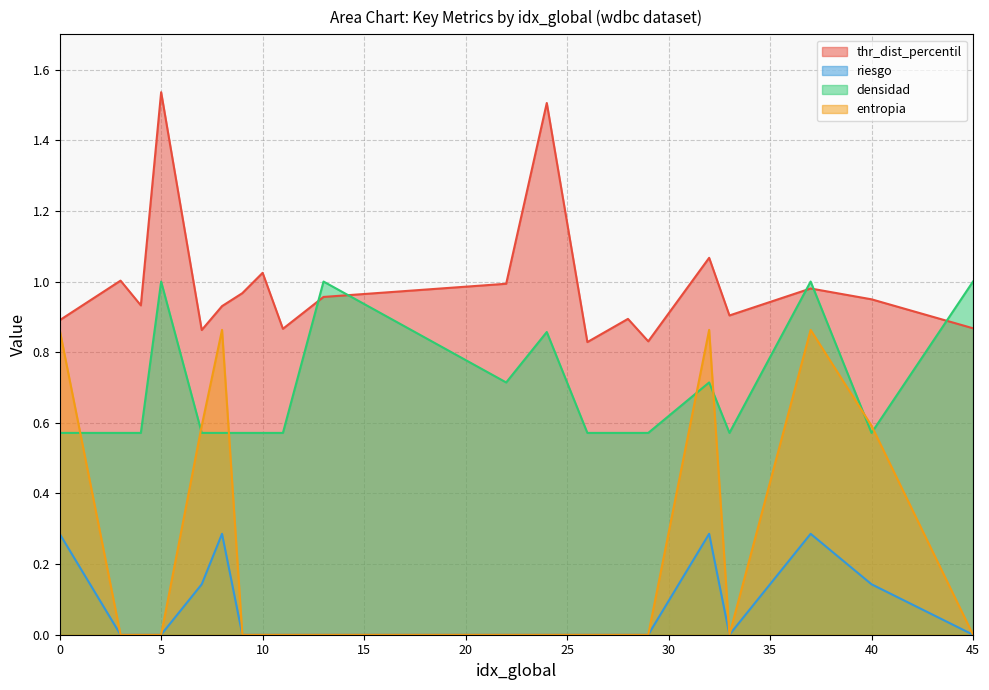

At 9, list the series in order from smallest to largest.

riesgo, entropia, densidad, thr_dist_percentil